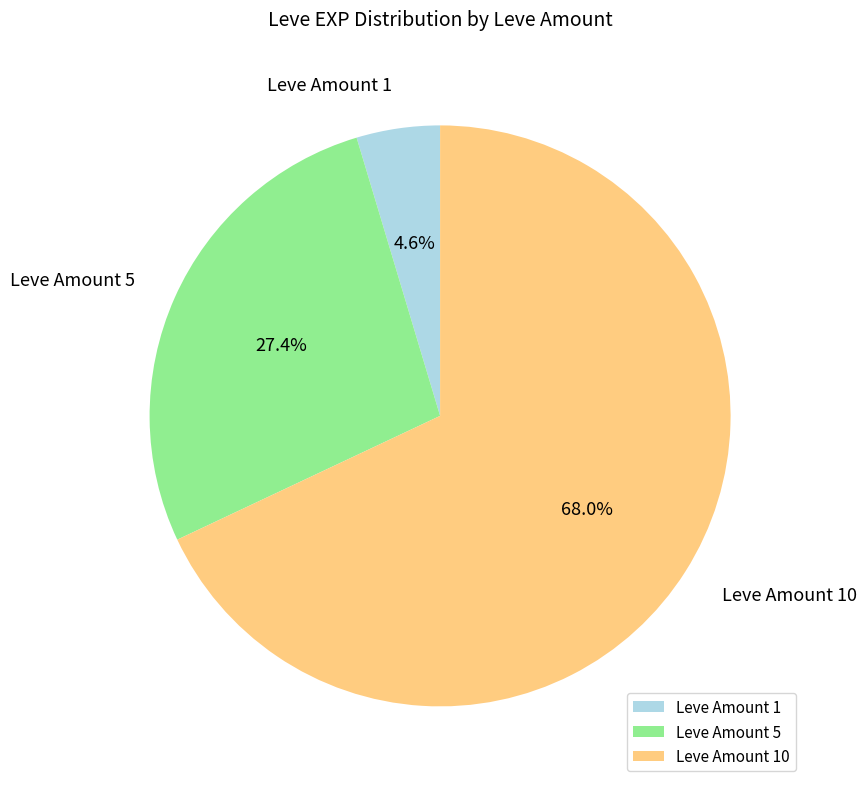

Combined, do Leve Amount 1 and Leve Amount 5 account for over 50%?

No